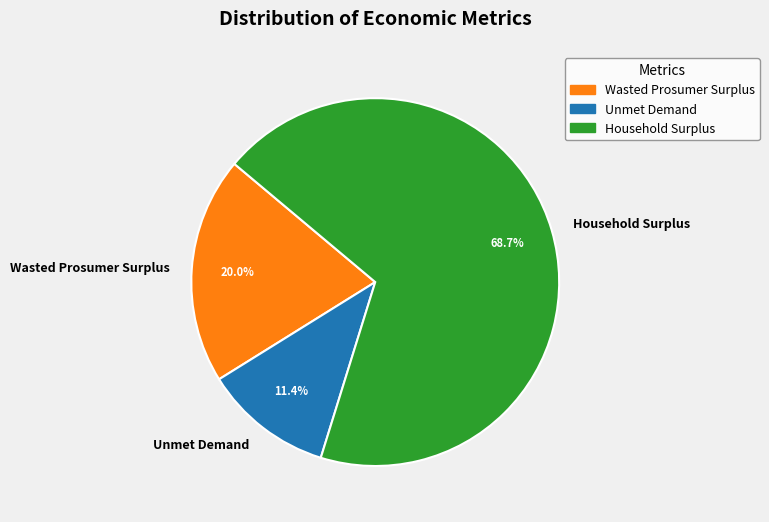

Which slice is the largest?

Household Surplus